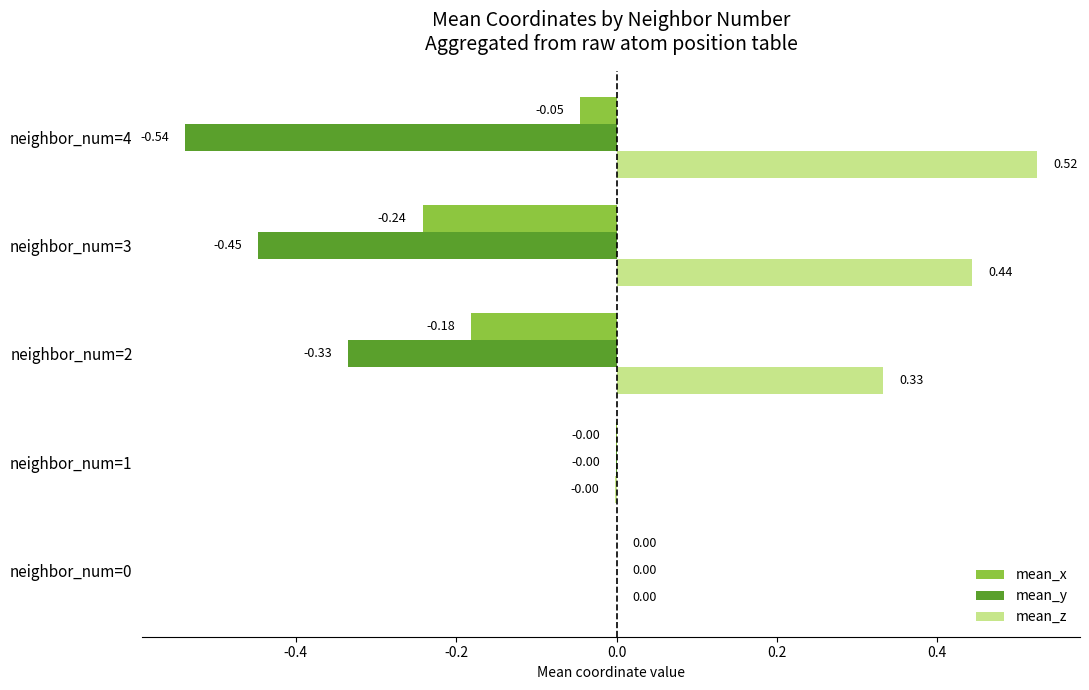

How many data points does each series have?

5